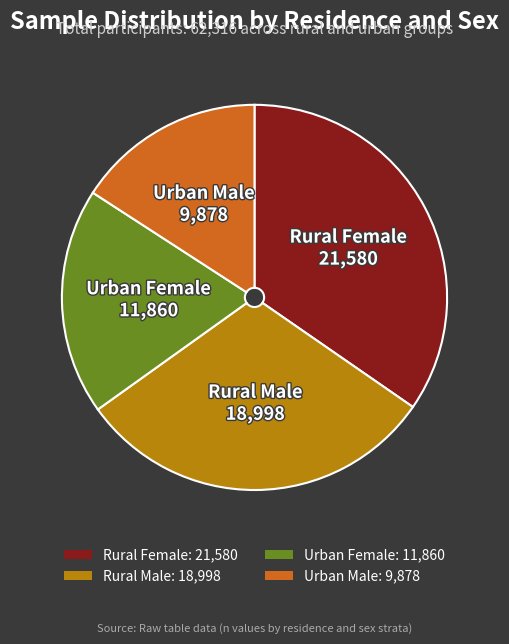

How many segments does this pie chart have?

4